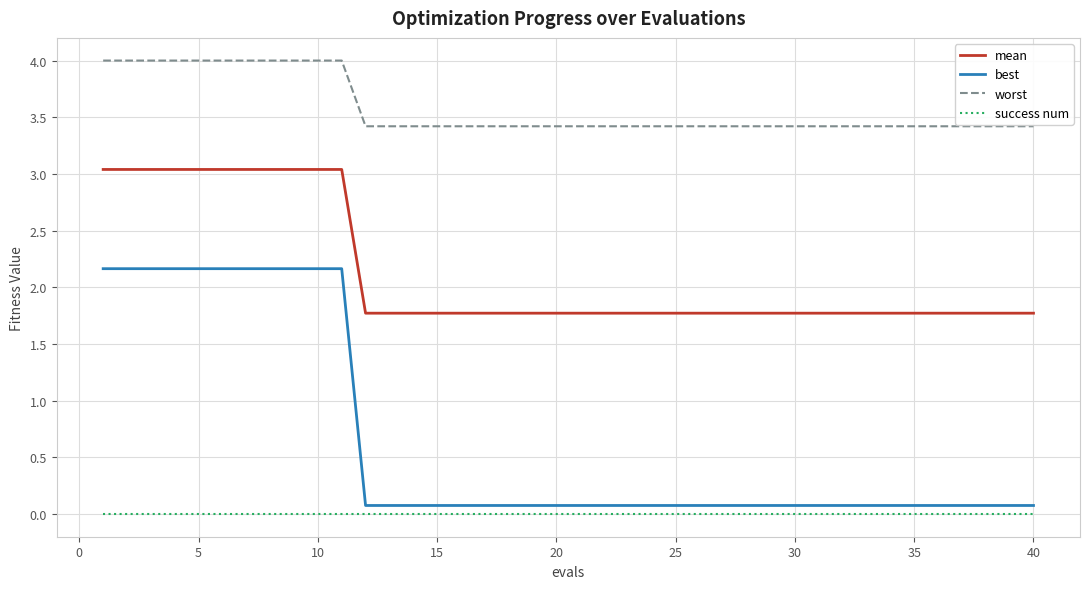

Which series has the largest total across all categories?

worst